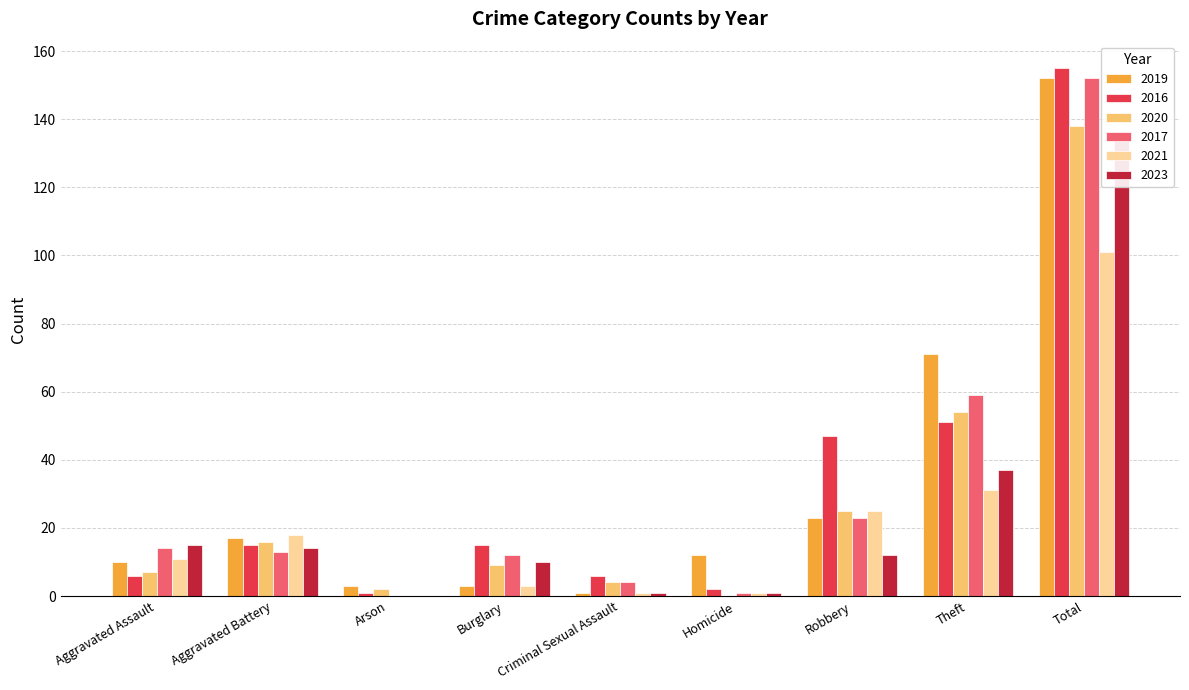

What position from the left is Aggravated Assault?

1